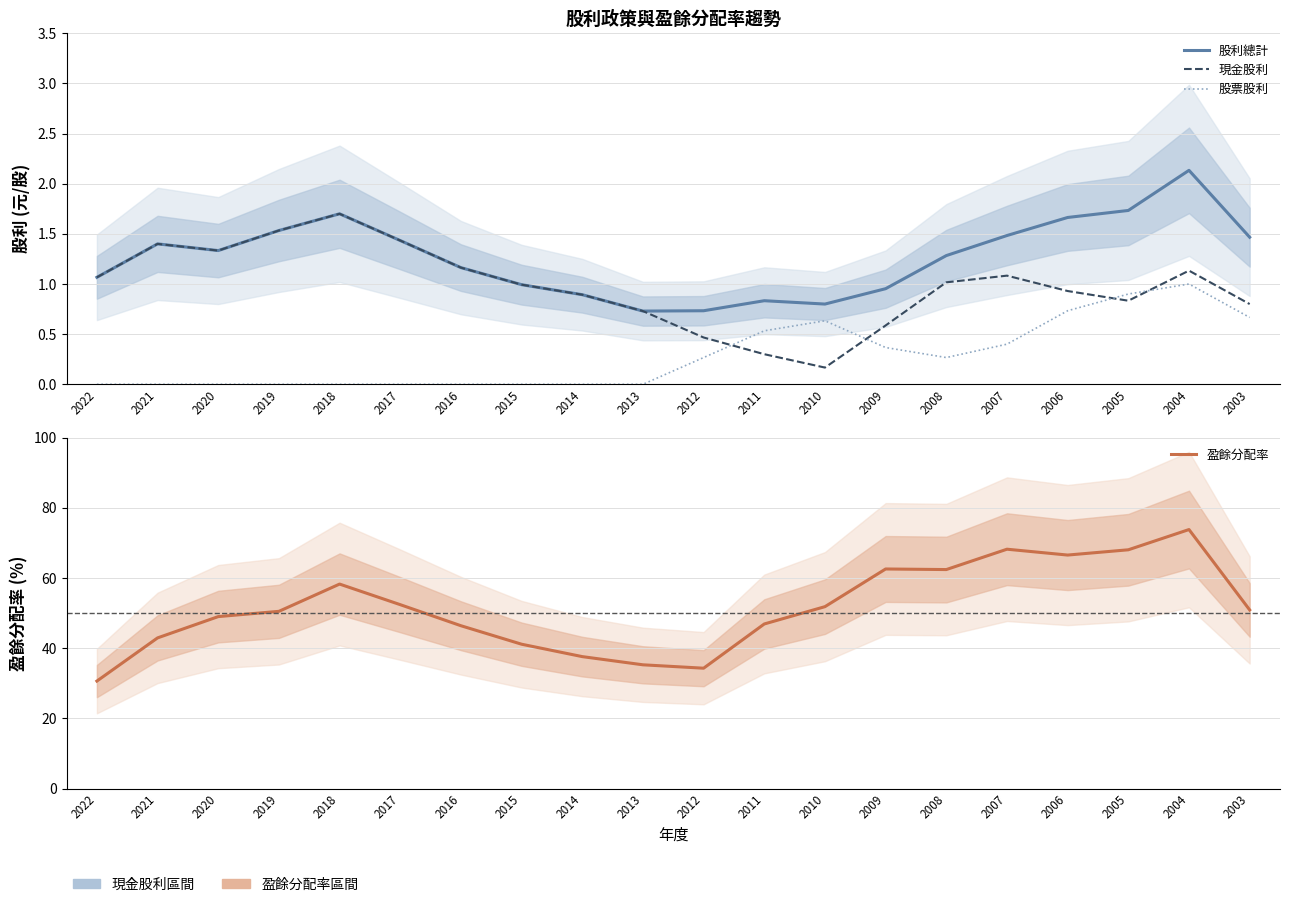

What is the maximum value for 股票股利?

1.0